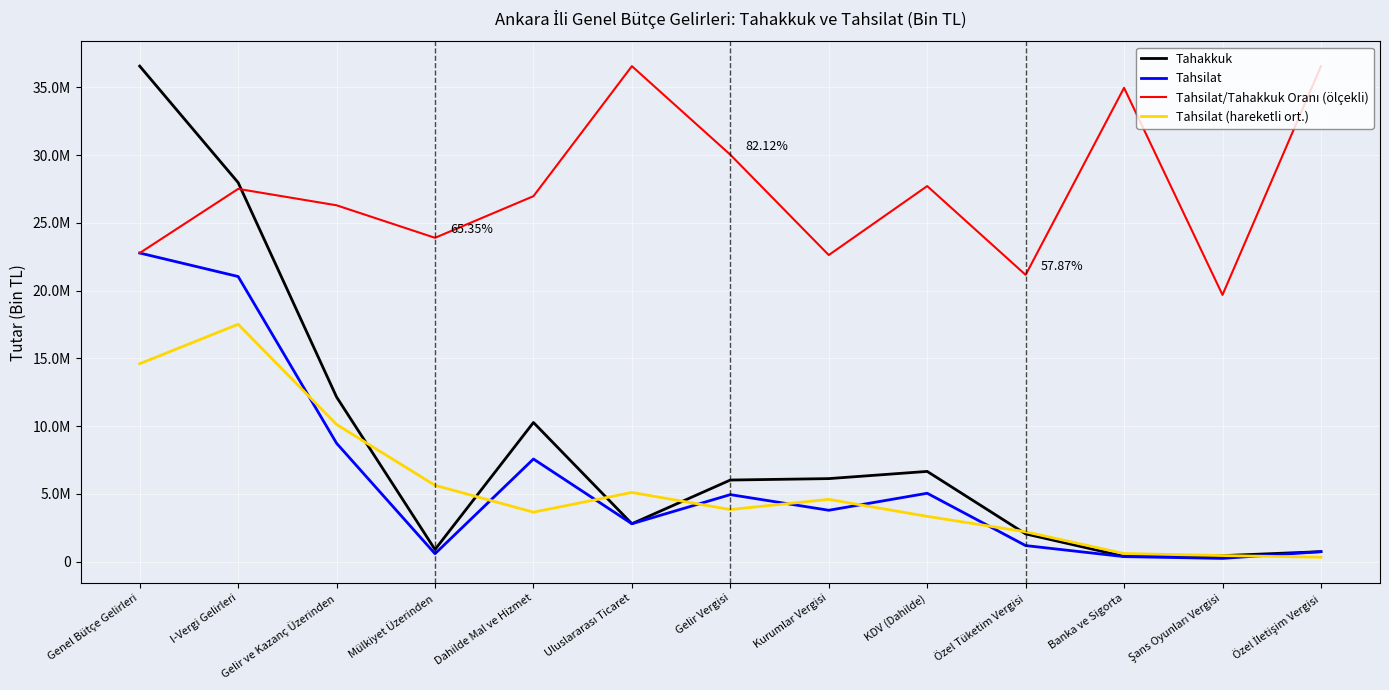

Which series has the largest range (max minus min)?

Tahakkuk